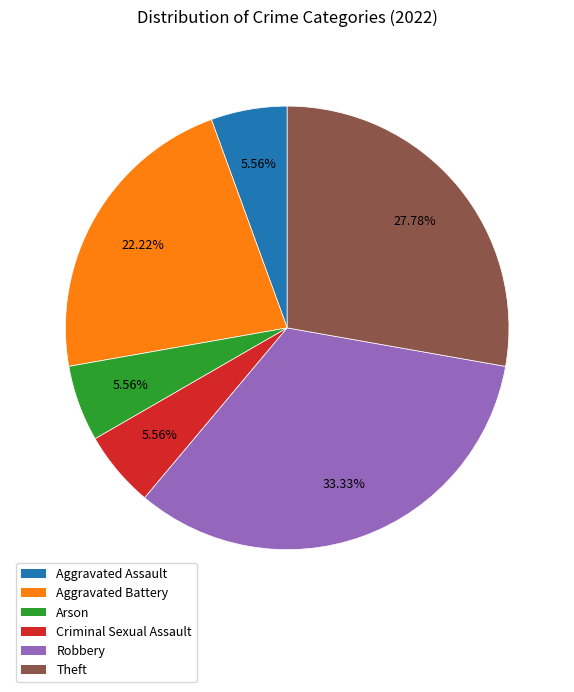

Which category has the biggest portion of the pie?

Robbery